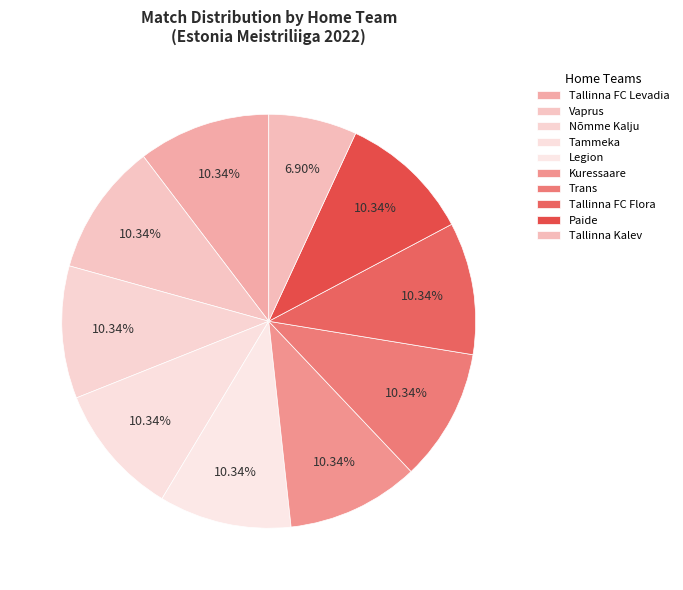

To the nearest percent, what portion does Tallinna Kalev represent?

7%